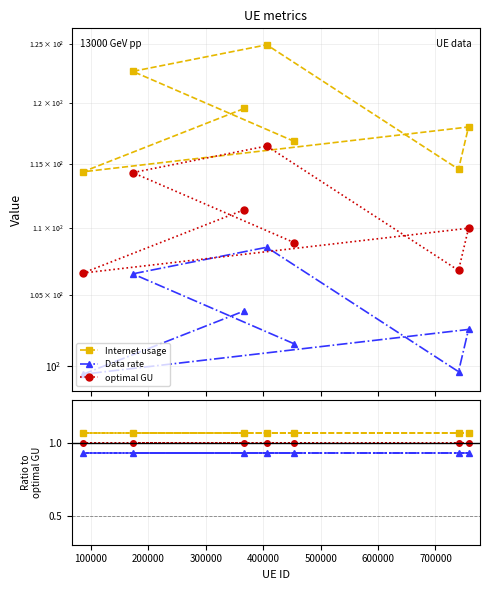

List the series in order of their overall mean, lowest first.

Data rate, optimal GU, Internet usage